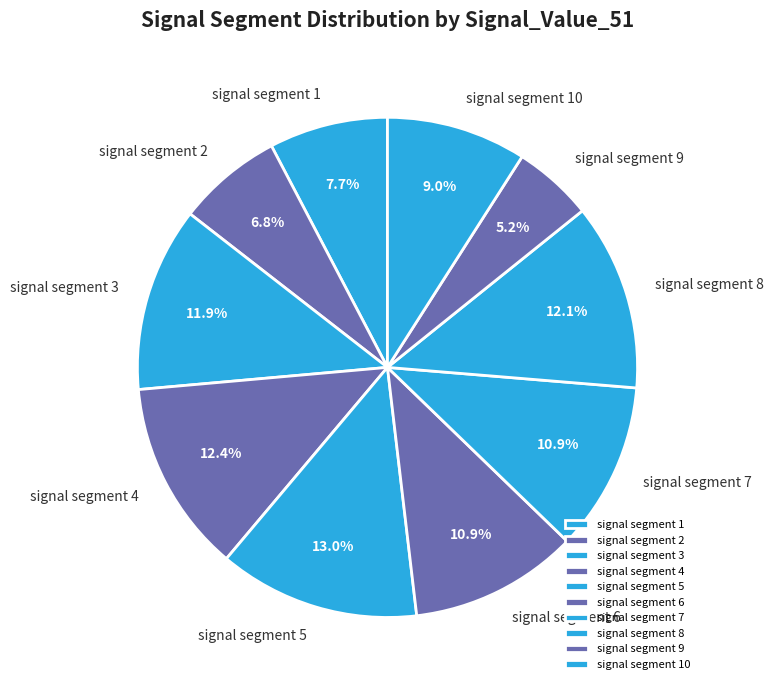

The signal segment 6 slice represents 18% of the pie. True or false?

False